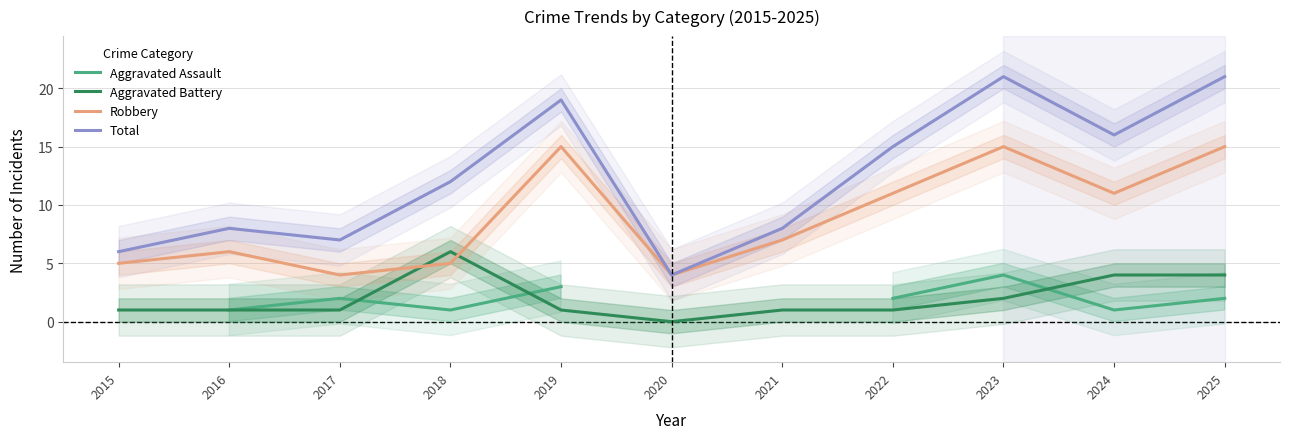

Where is Robbery nearest to the value 9?

2021